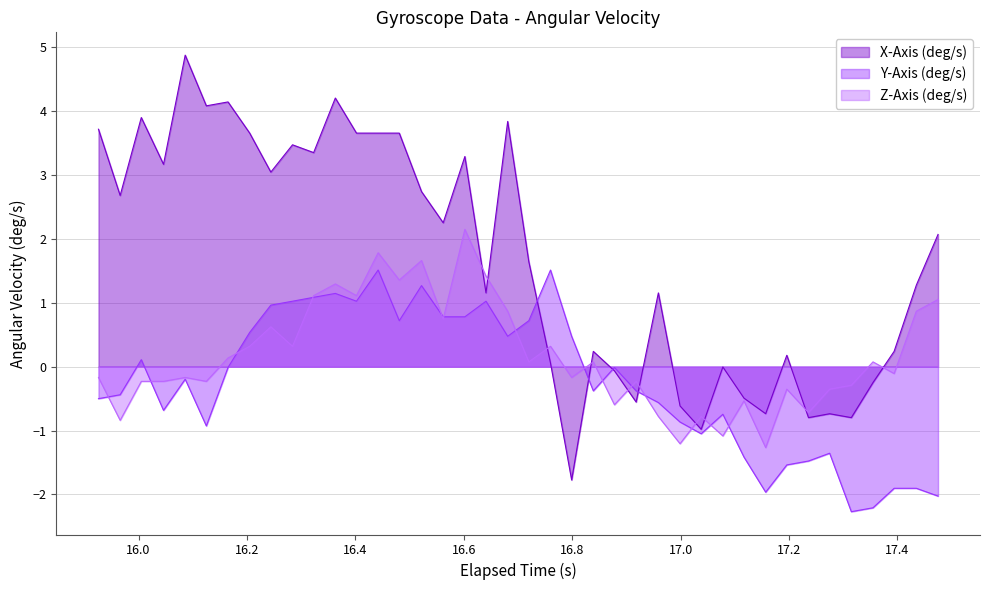

Rank the series by their maximum value, from lowest to highest.

Y-Axis (deg/s), Z-Axis (deg/s), X-Axis (deg/s)